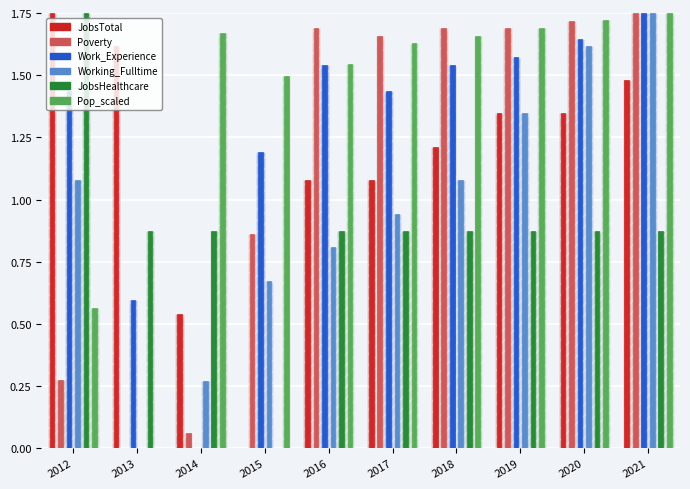

Which has a higher value, 2020 or 2019?

2020